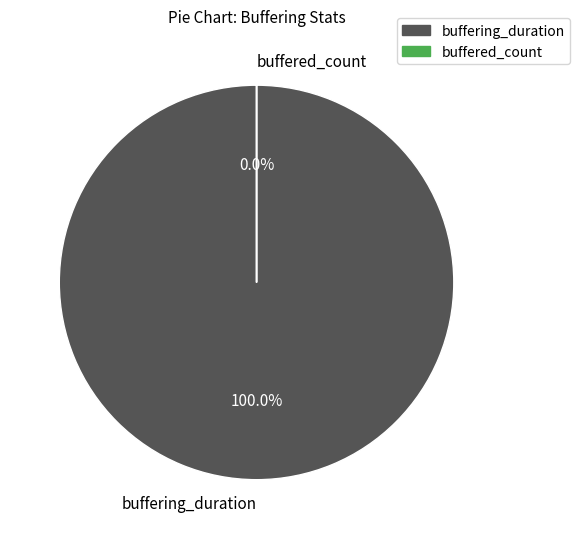

To the nearest percent, what is the average slice percentage?

50%